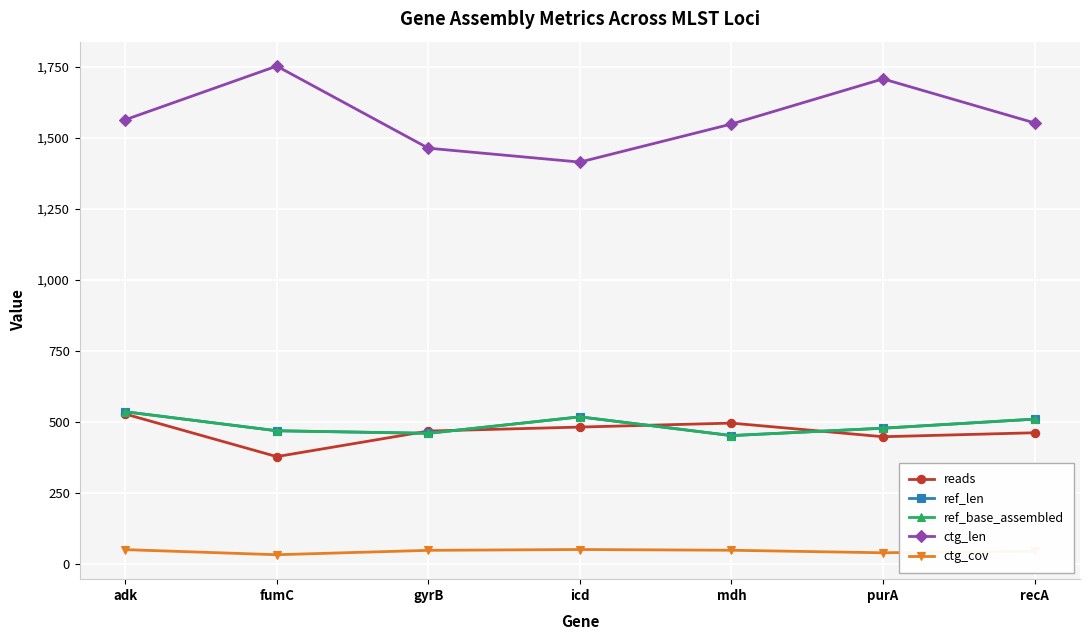

What is the maximum value for ctg_cov?

50.9